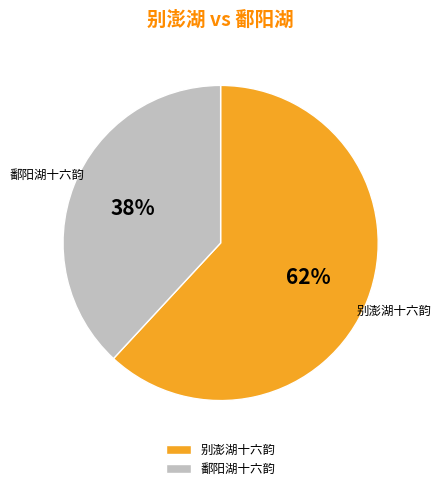

To the nearest percent, what is the combined percentage of 别澎湖十六韵 and 鄱阳湖十六韵?

100%